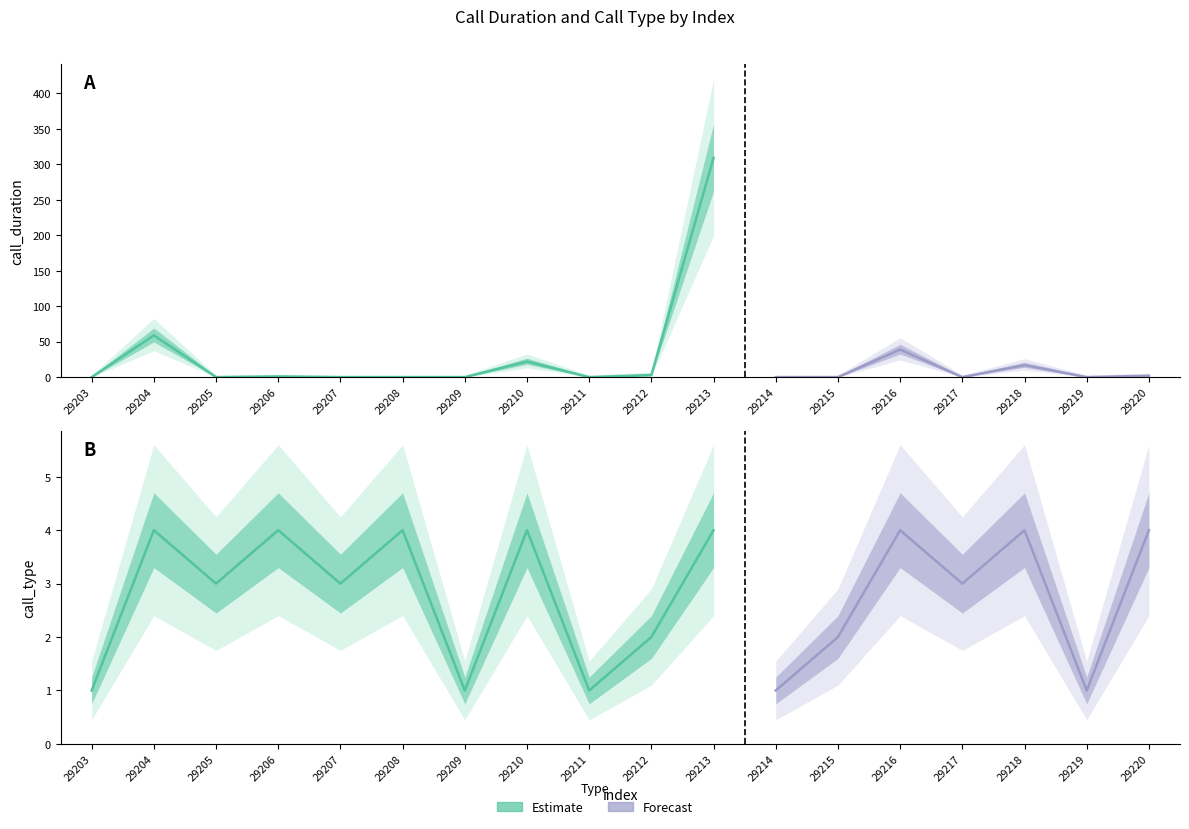

How many times do call_duration and call_type cross each other?

10